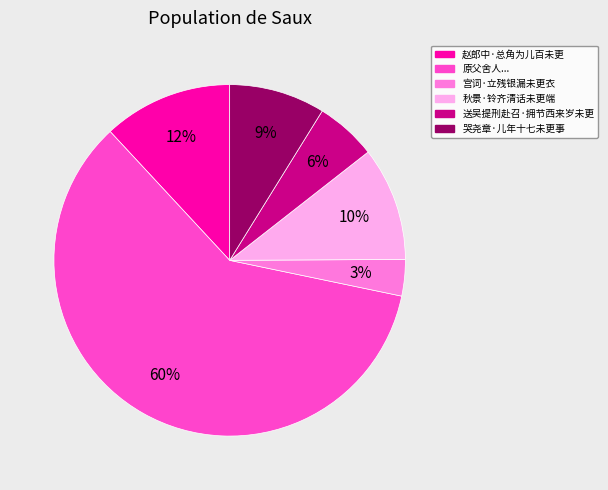

To the nearest percent, what is the average slice percentage?

17%